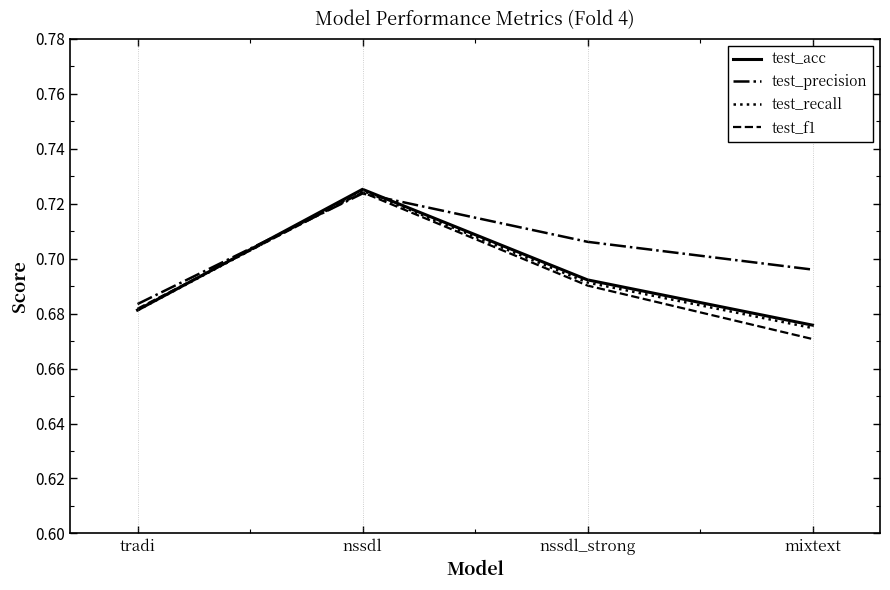

What position from the left is tradi?

1